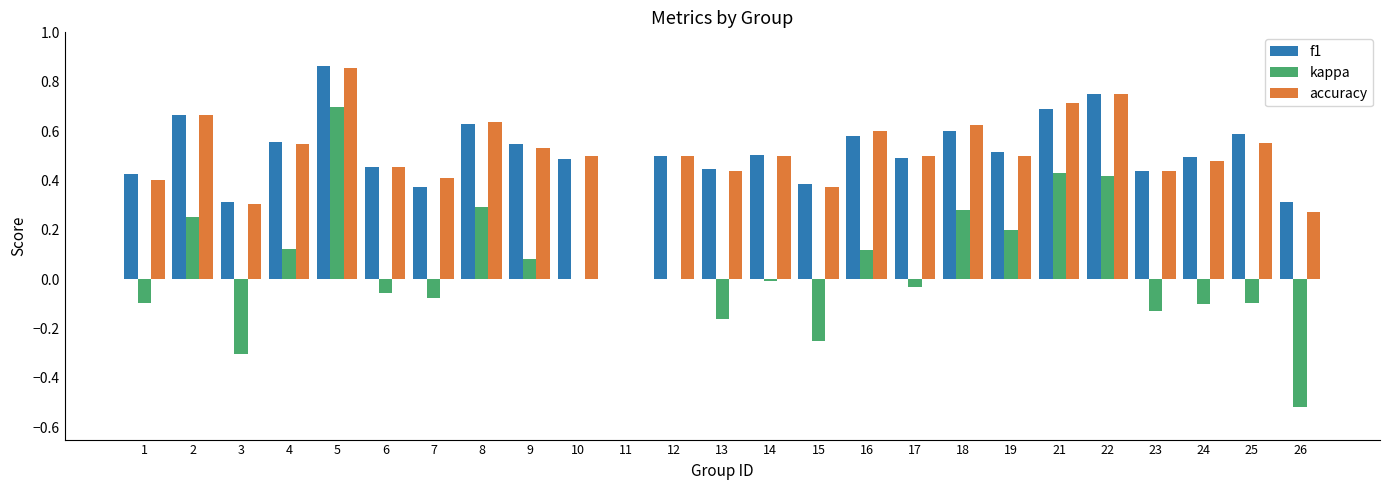

Which series changed the most between 15 and 17?

kappa